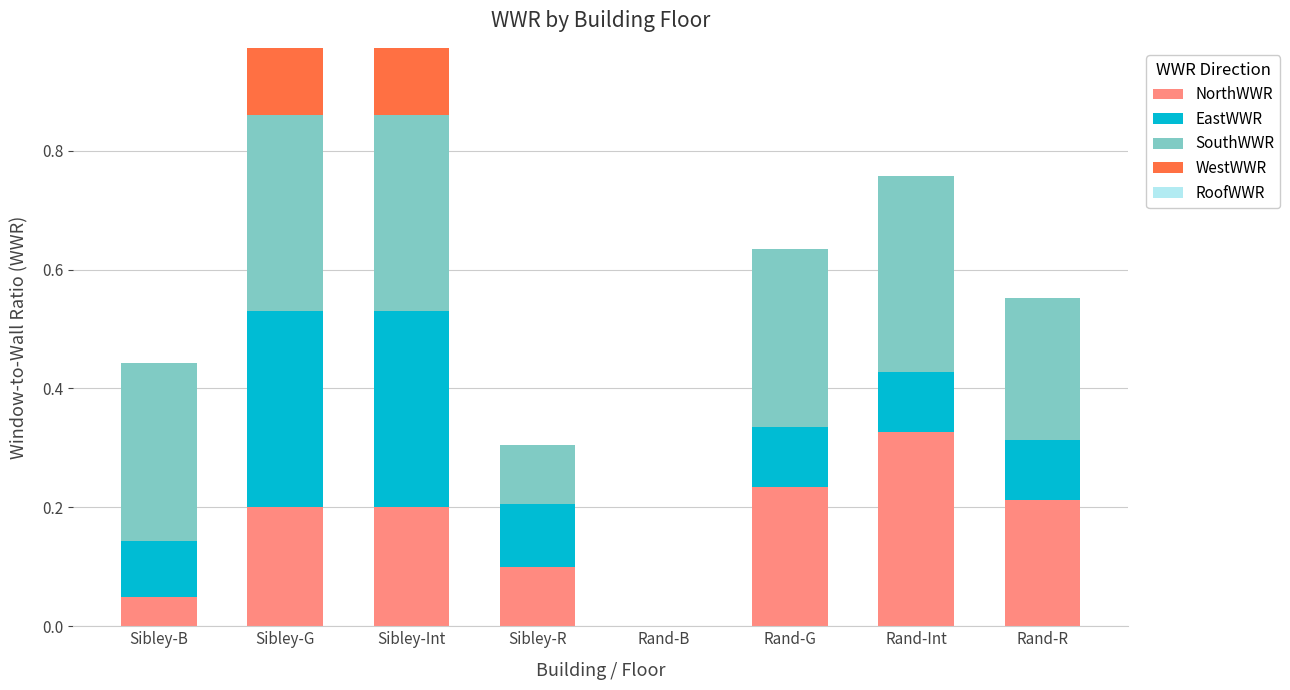

What is the total value across all series at Sibley-B?

0.4